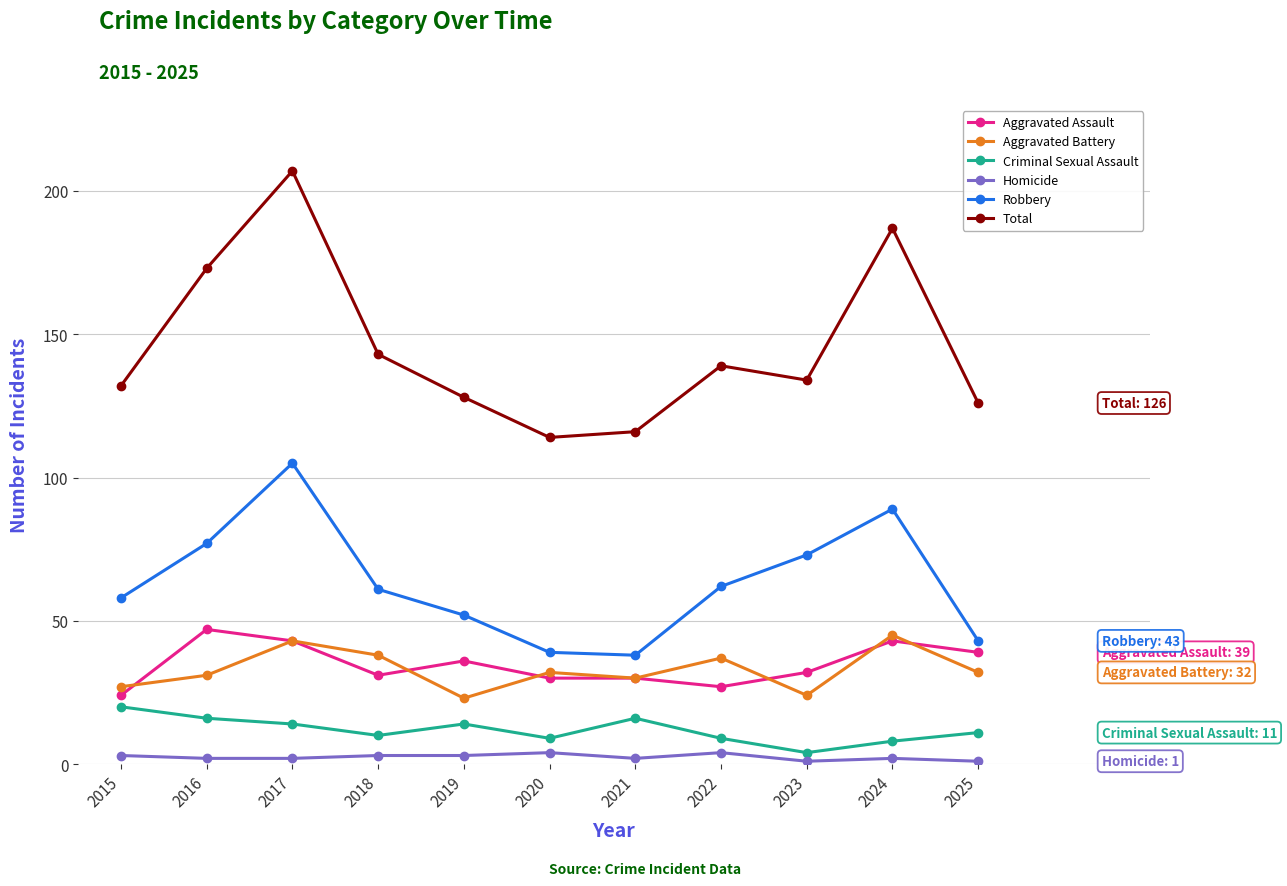

Is this an area chart (filled region under the line)?

No